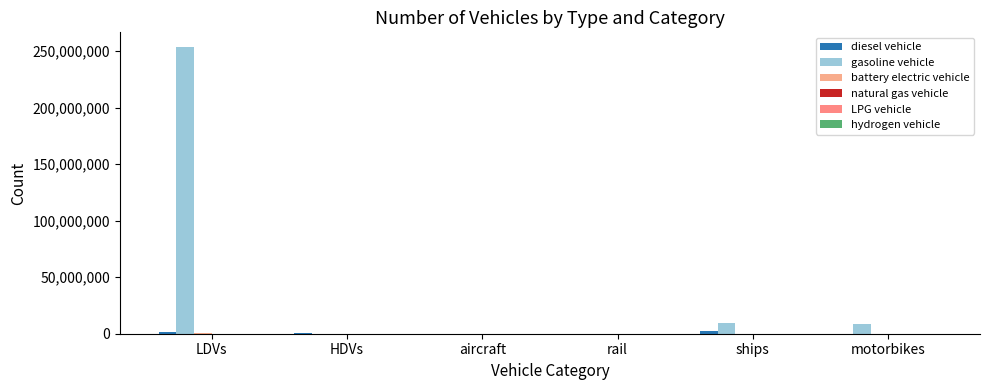

What position from the left is rail?

4